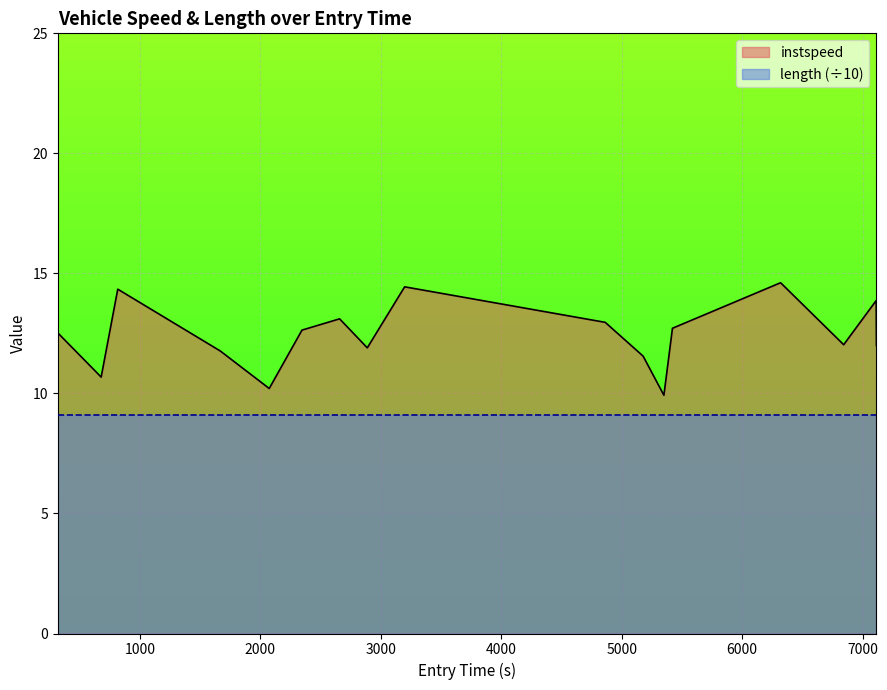

What is the difference between the maximum and minimum values in the instspeed_line series?

4.7